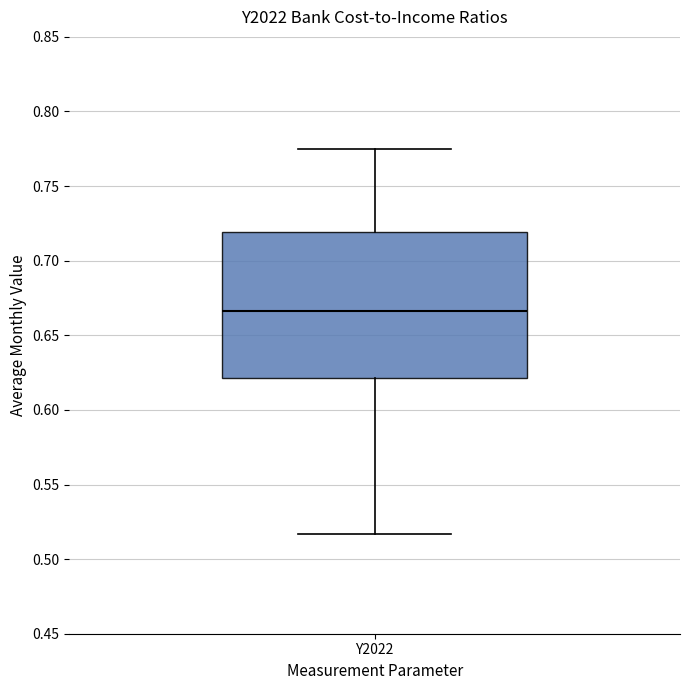

Transcribe this box plot: give where the median line is, the range the box spans, and where the two whiskers end, as read against the y-axis. The values are not printed on the chart, so give them approximately, as read against the axis.

median 0.665, box 0.620 to 0.720, whiskers 0.515 to 0.775